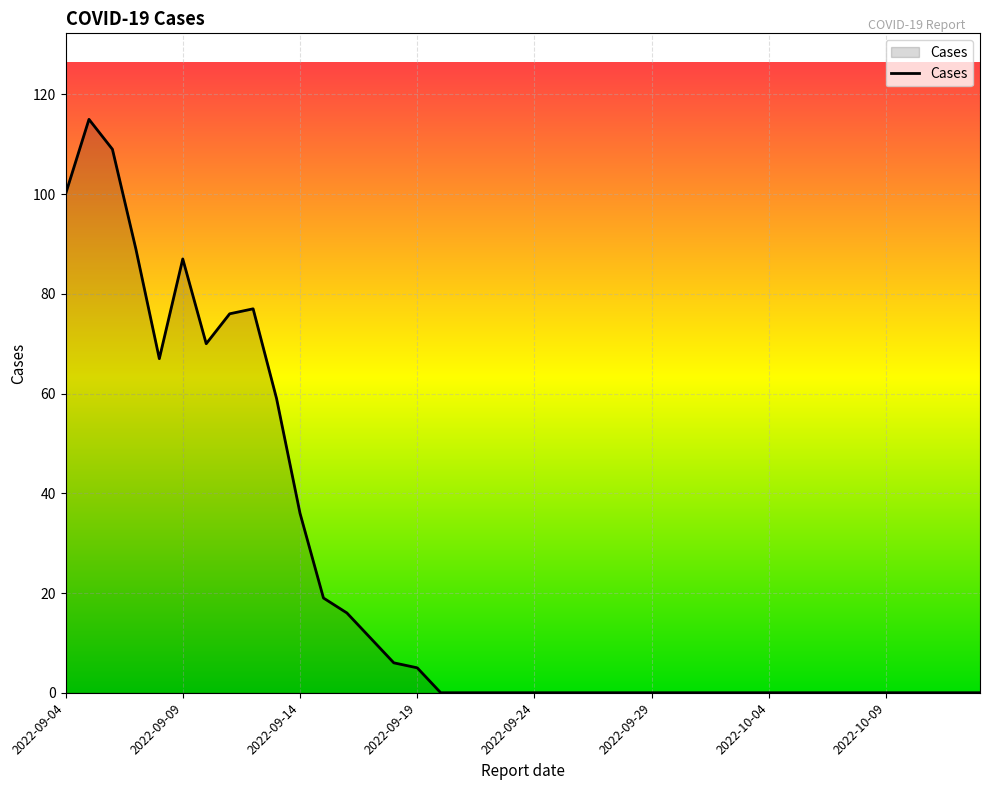

What is the average value?

24